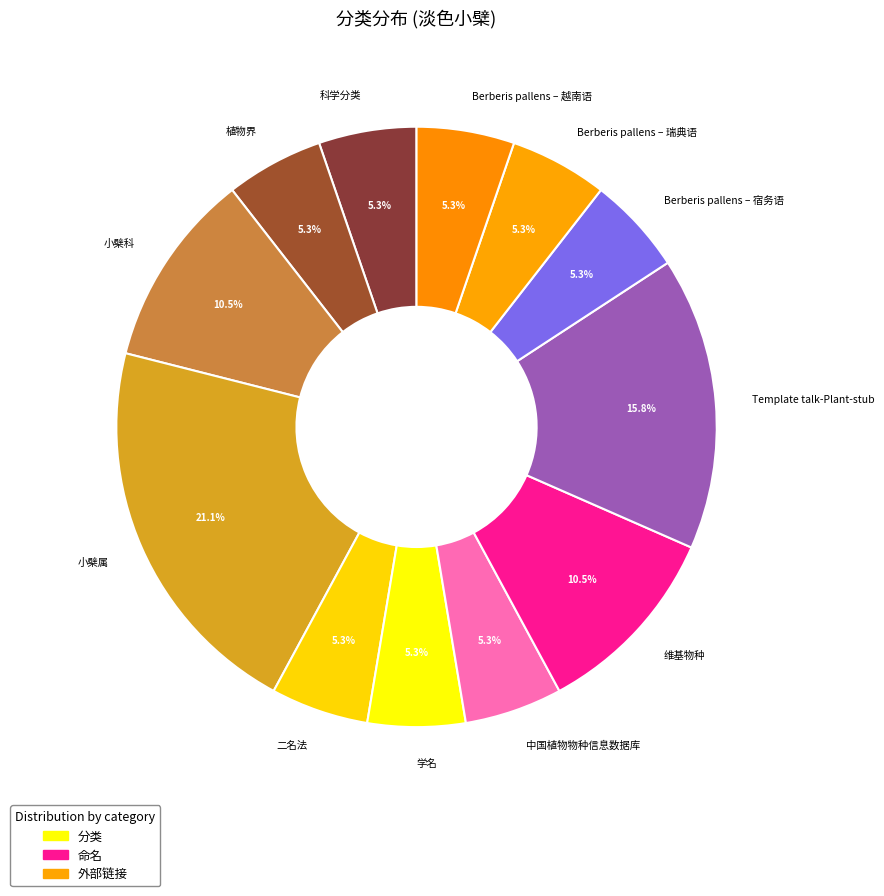

Count the number of slices in the pie.

12